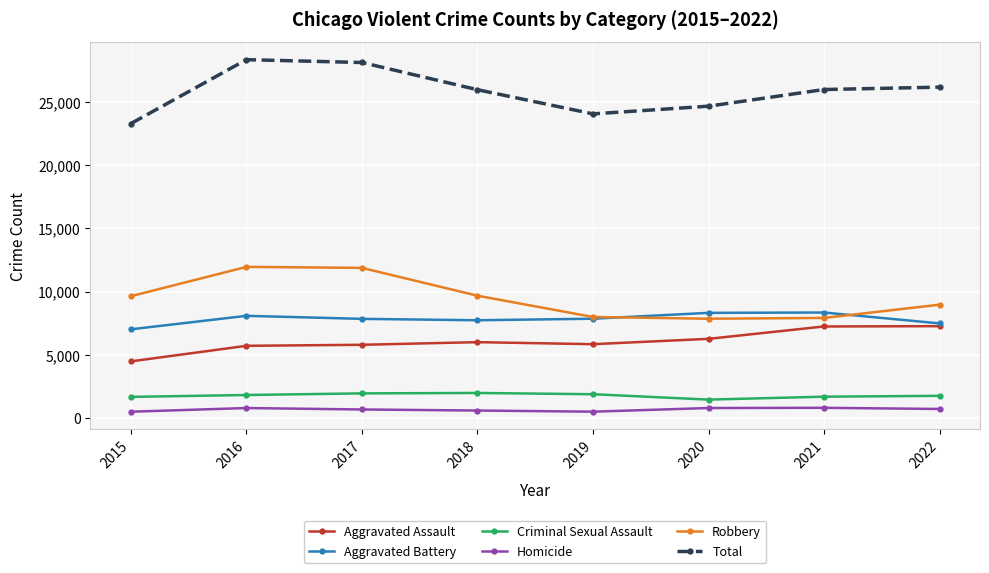

What is the total value across all series at 2018?

51964